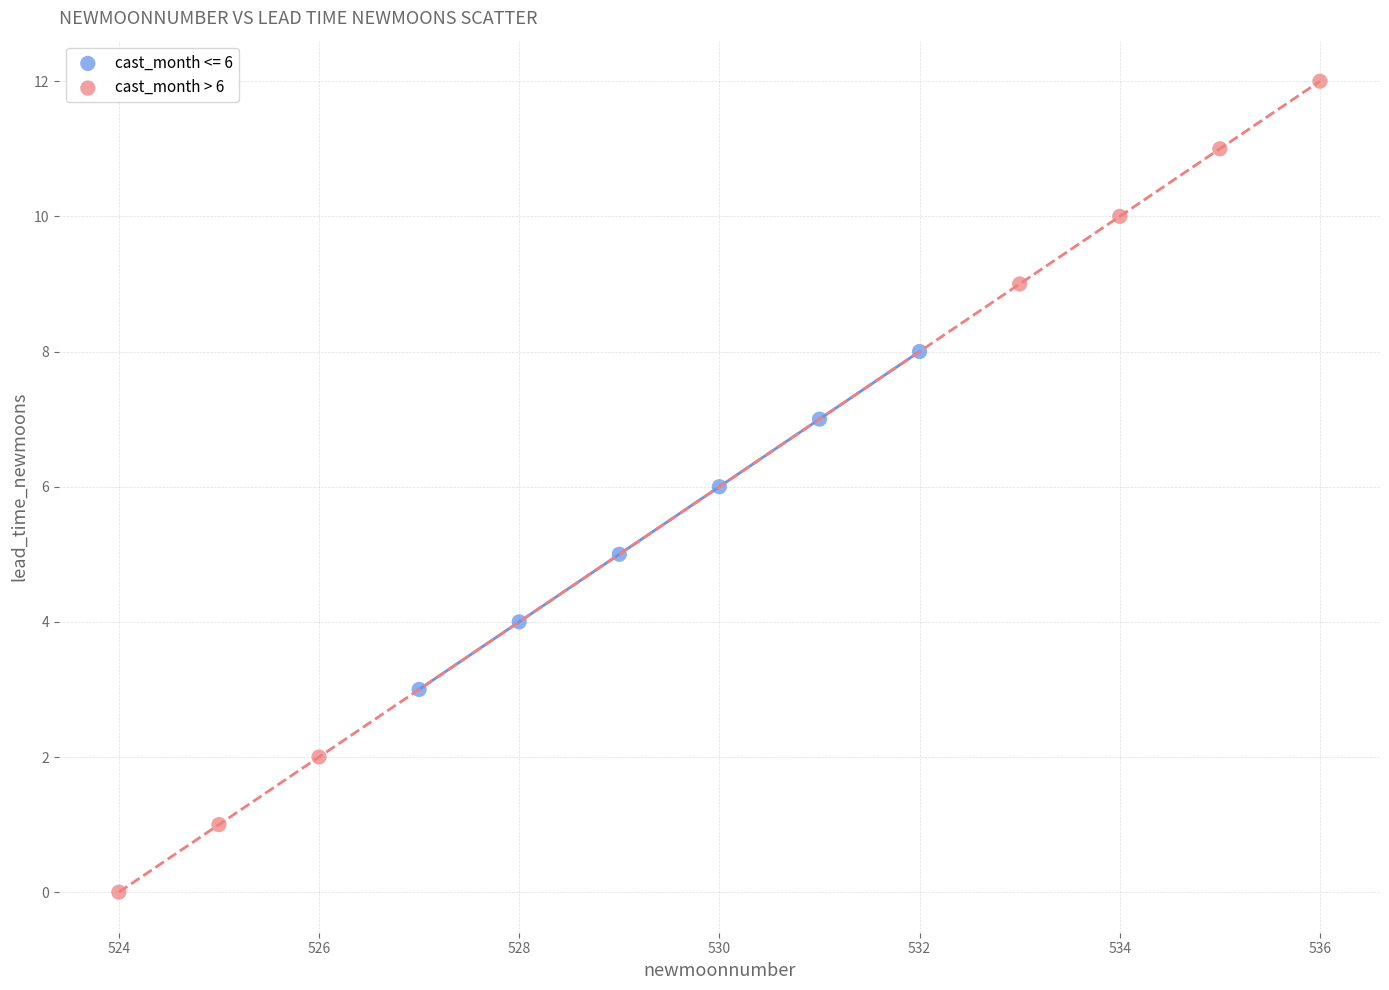

Which series contains the highest Y value?

cast_month > 6